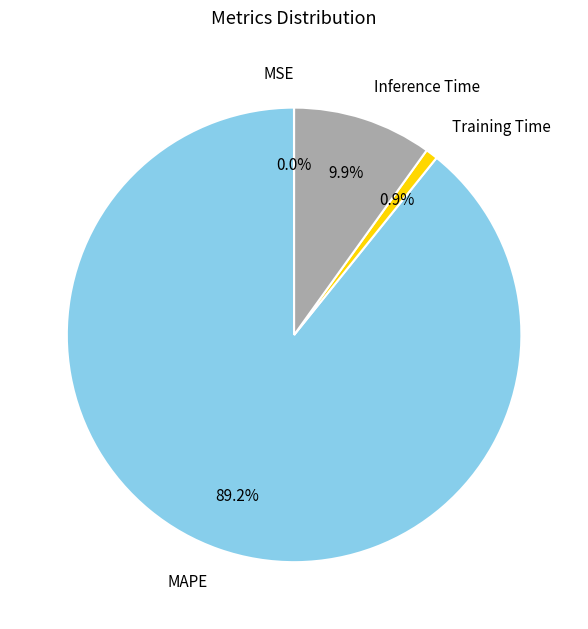

What portion of the pie excludes Training Time?

99.1%